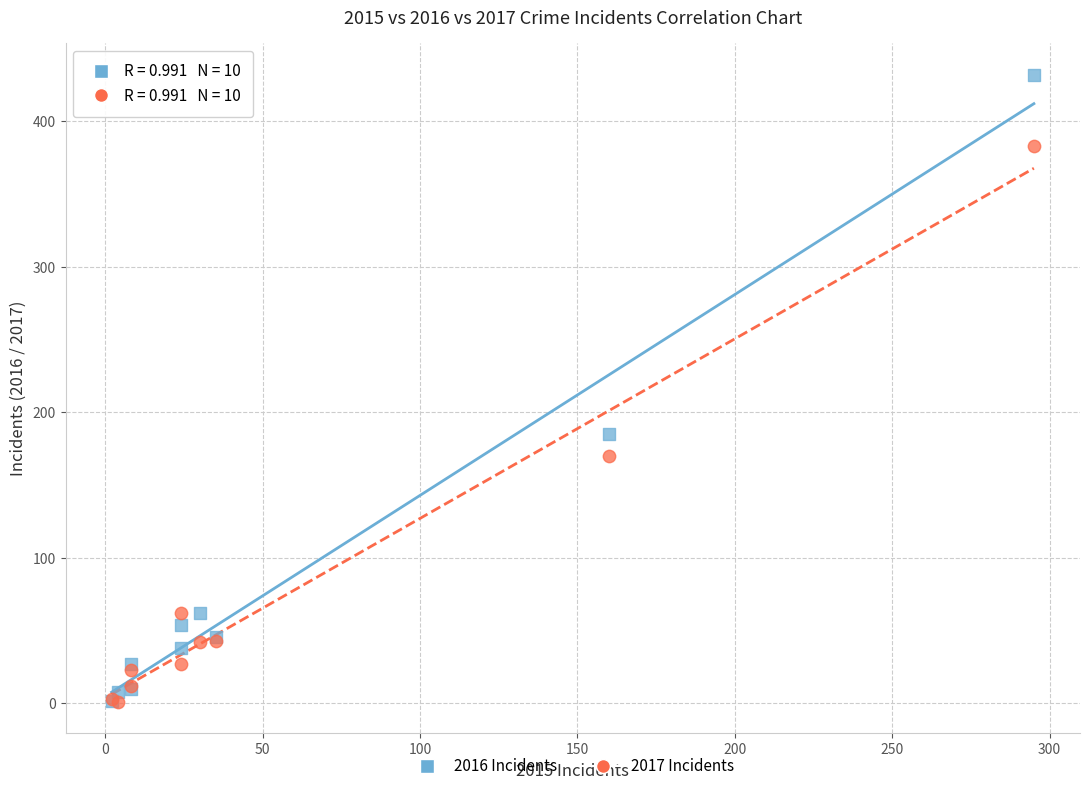

In the 2016 Incidents series, what Y value is closest to 217?

185